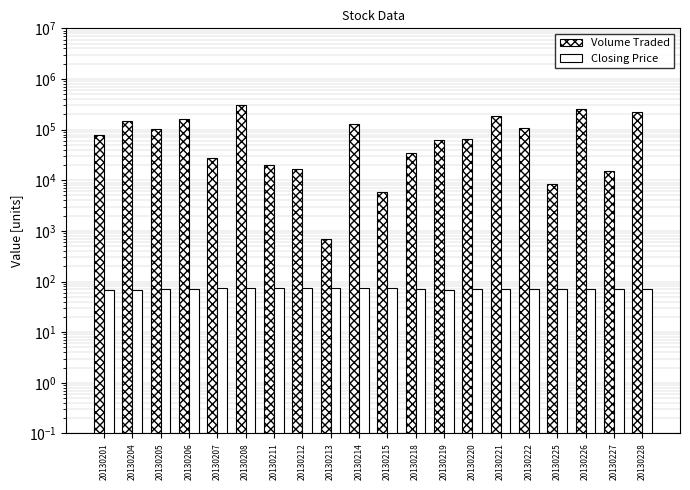

What is the value of the Closing Price bar at the 4th from the left?

72.0